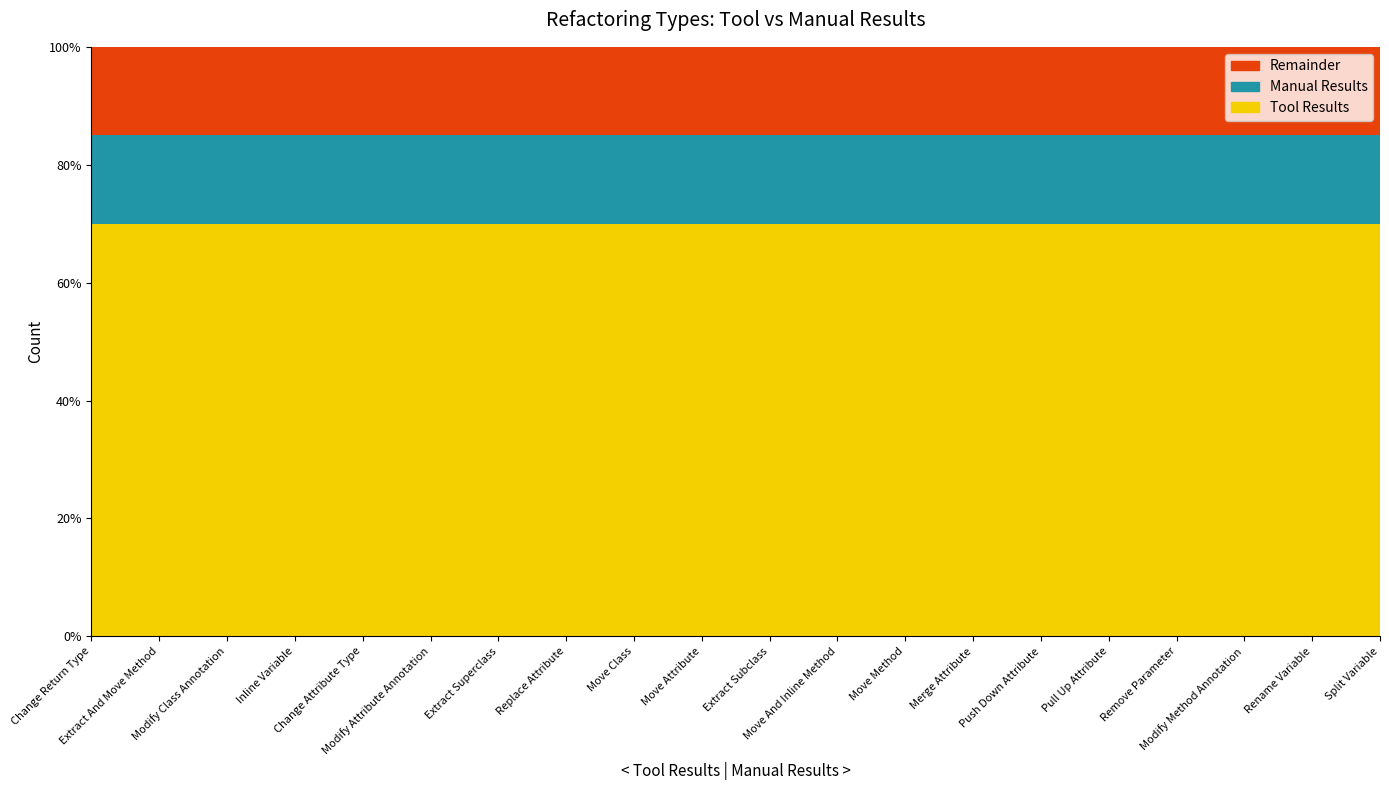

What position from the left is Extract And Move Method?

2